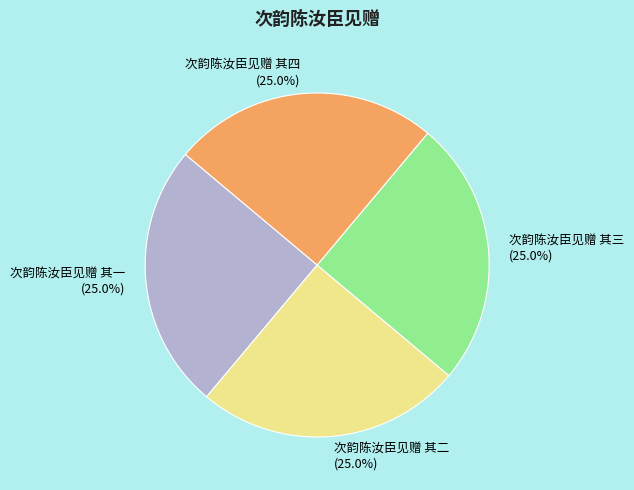

What is the ratio of the value at 次韵陈汝臣见赠 其四 (25.0%) to the value at 次韵陈汝臣见赠 其二 (25.0%)?

1.0